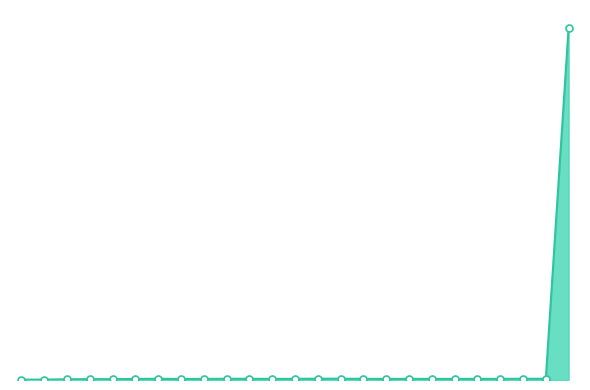

Does the chart display data point markers on the line(s)?

No